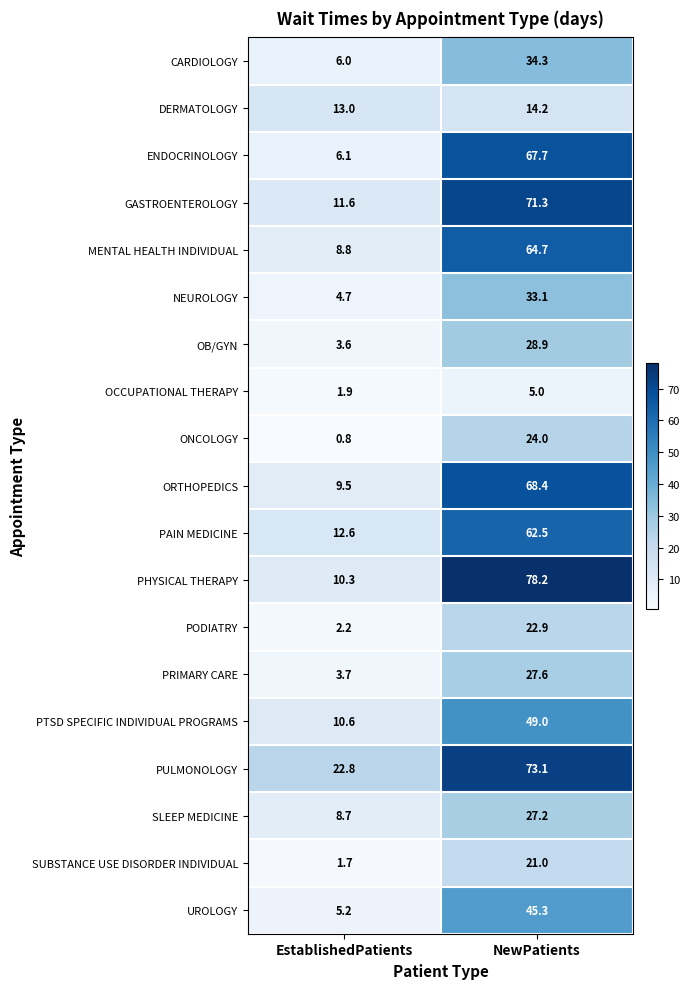

What is the difference between the highest and lowest values at NewPatients?

73.2